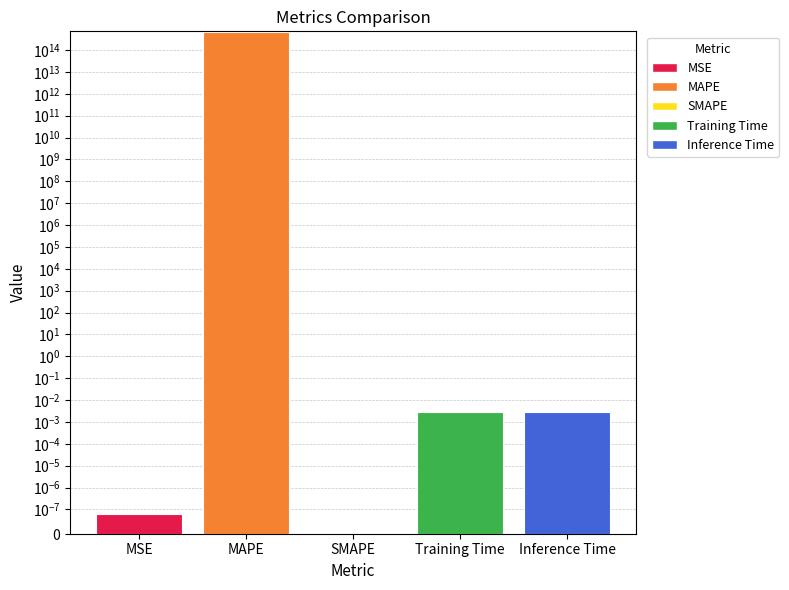

List the labels in order of value, smallest first.

SMAPE, MSE, Inference Time, Training Time, MAPE